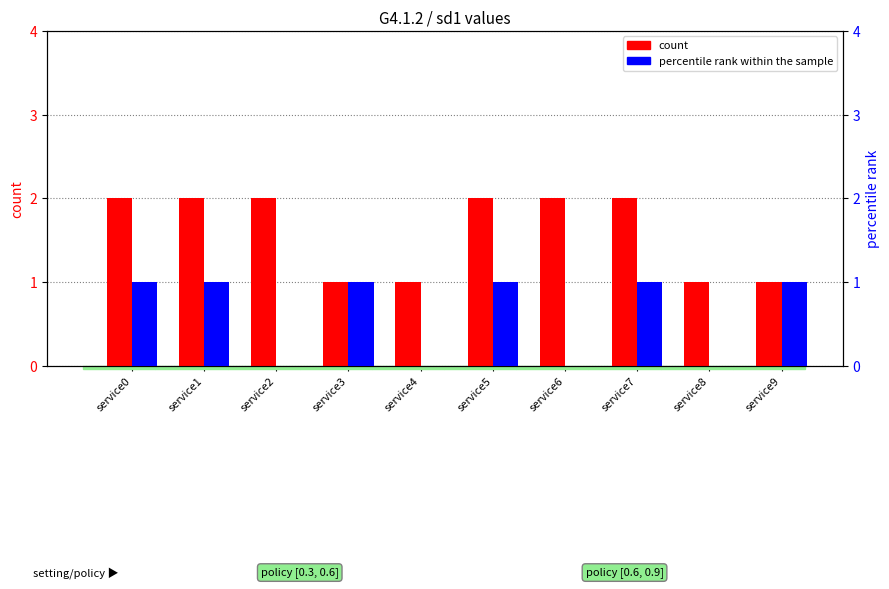

What is the sum of all count values?

16